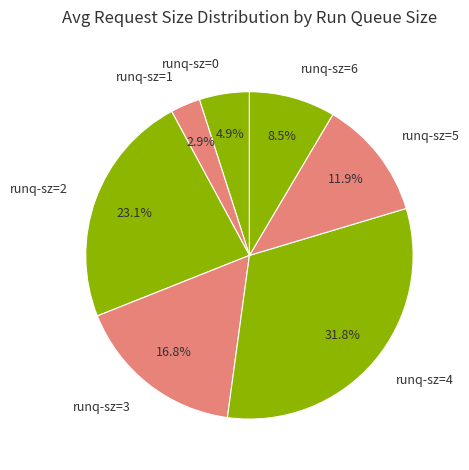

Rank the categories by value from highest to lowest.

runq-sz=4, runq-sz=2, runq-sz=3, runq-sz=5, runq-sz=6, runq-sz=0, runq-sz=1